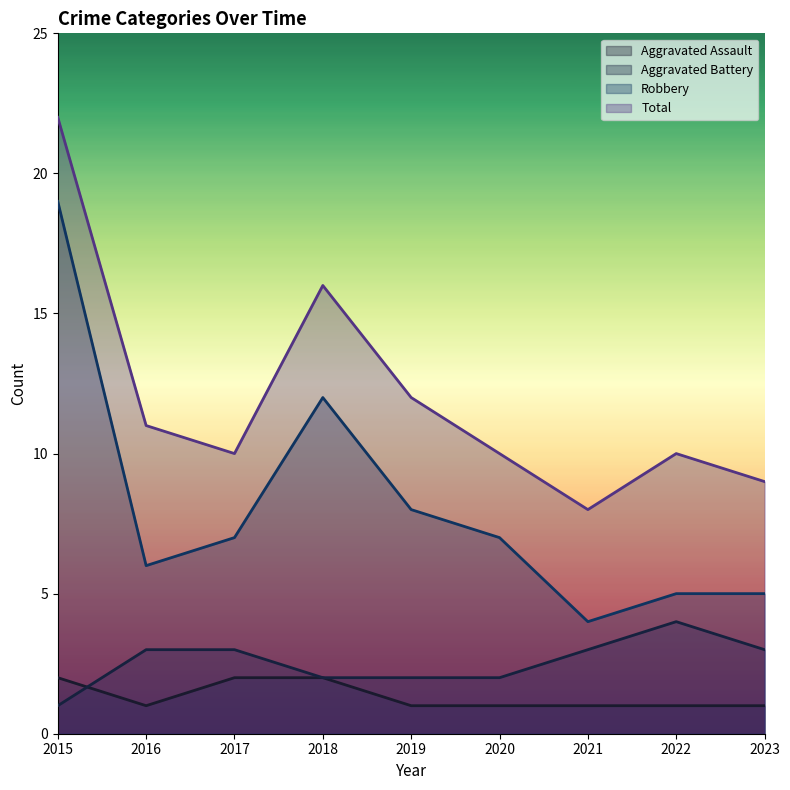

What is the difference between the highest and lowest values at 2022?

9